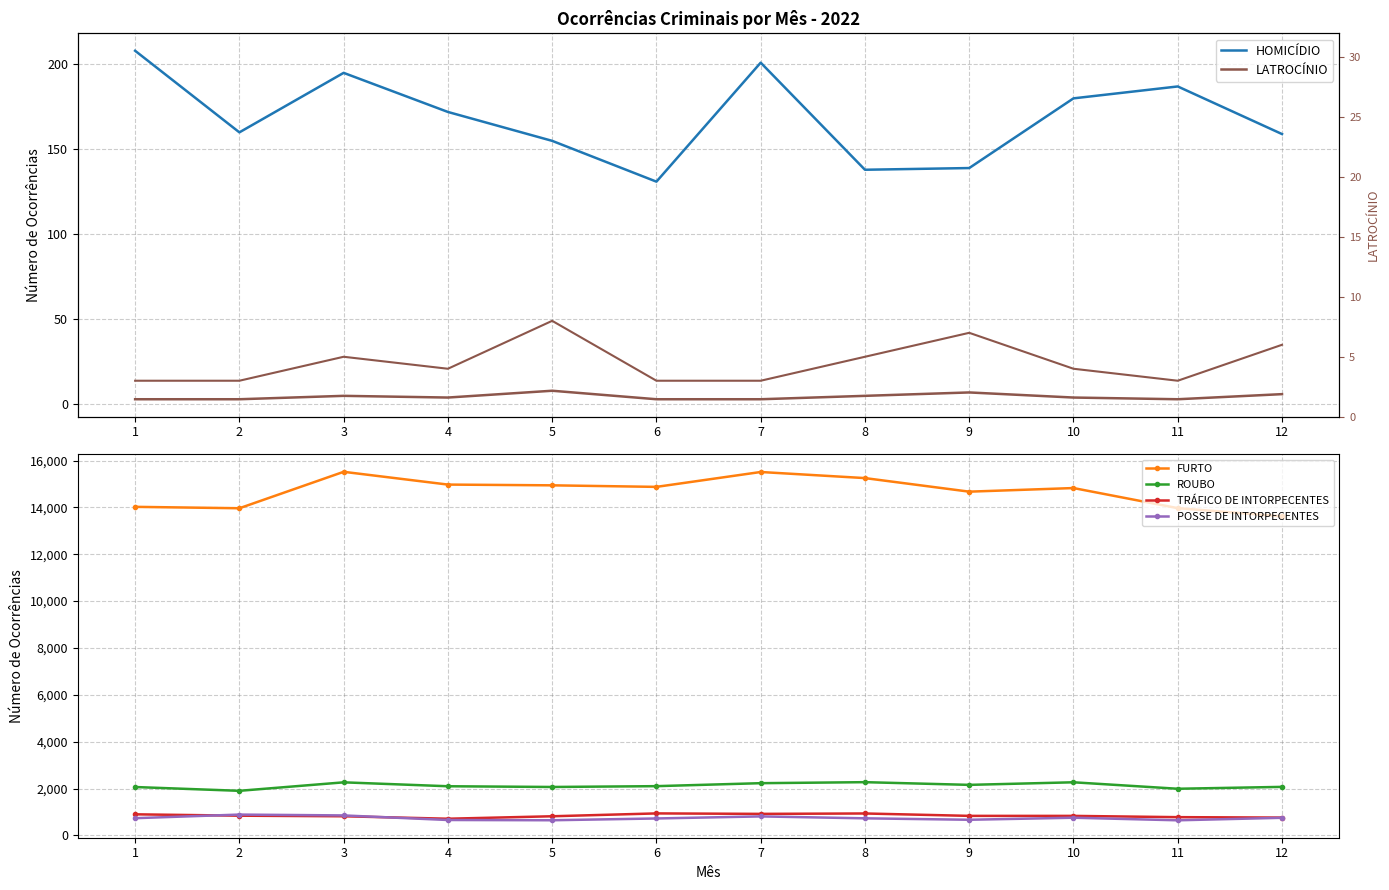

What value does the ROUBO series have at 8?

2273